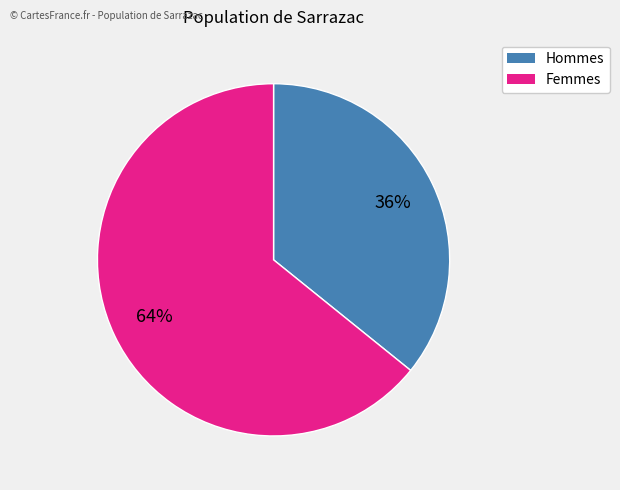

How many slices are in this pie chart?

2